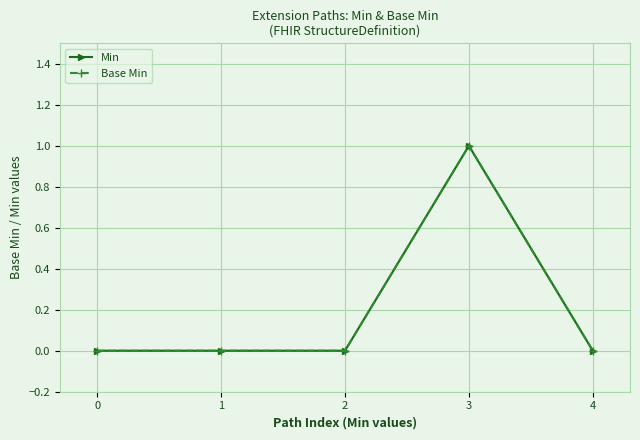

At which category is the sum across all series the highest?

3